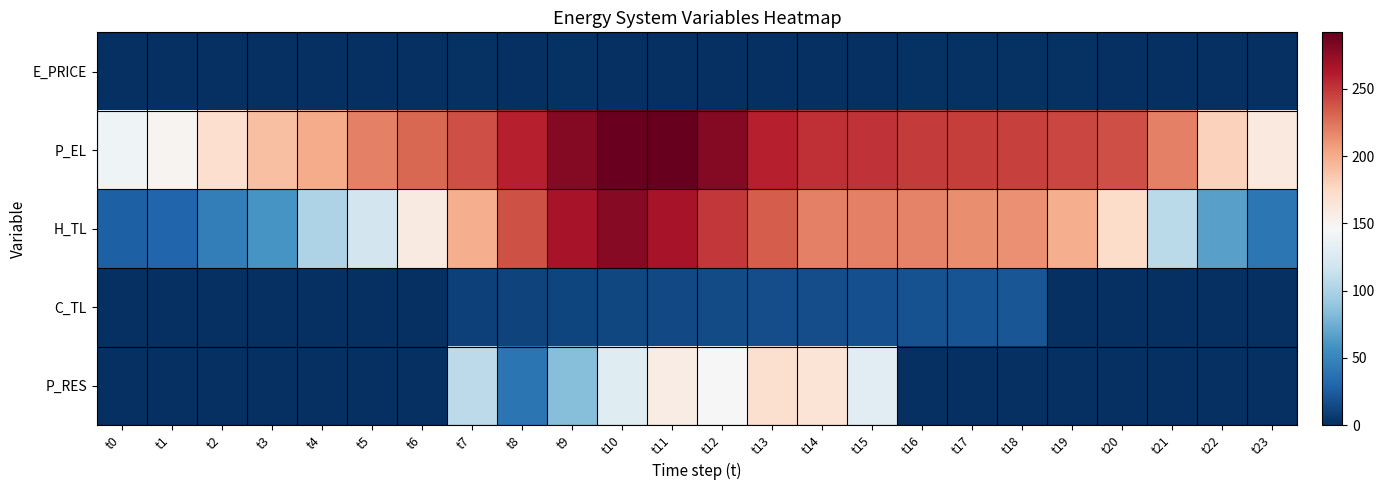

Which series has the widest spread of values?

H_TL